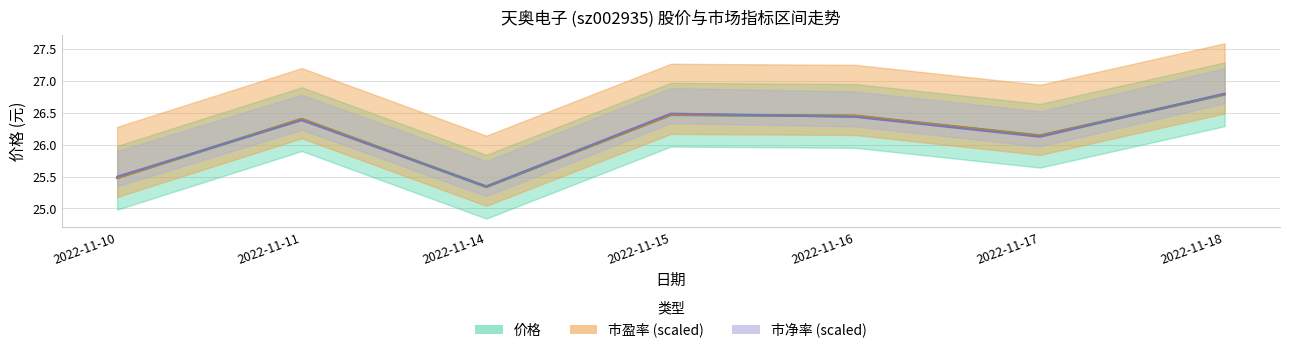

What is the average value of the 价格 series?

26.2